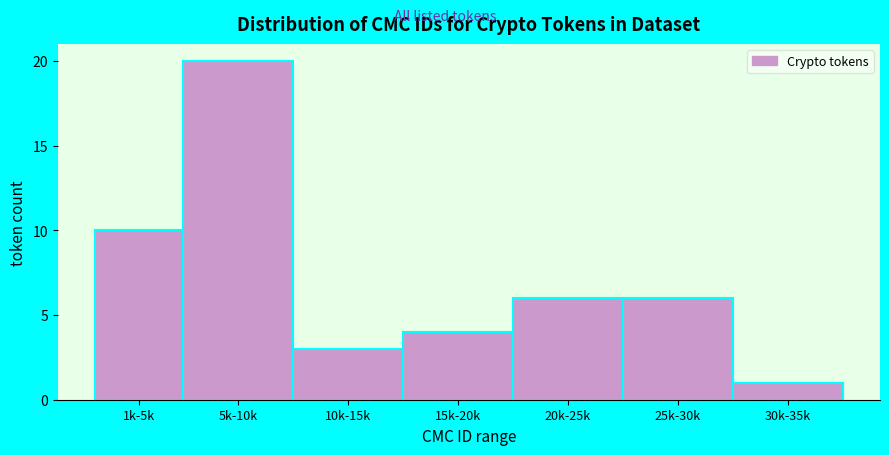

Reading left to right, list all the values displayed in this chart.

1k-5k=10	5k-10k=20	10k-15k=3	15k-20k=4	20k-25k=6	25k-30k=6	30k-35k=1